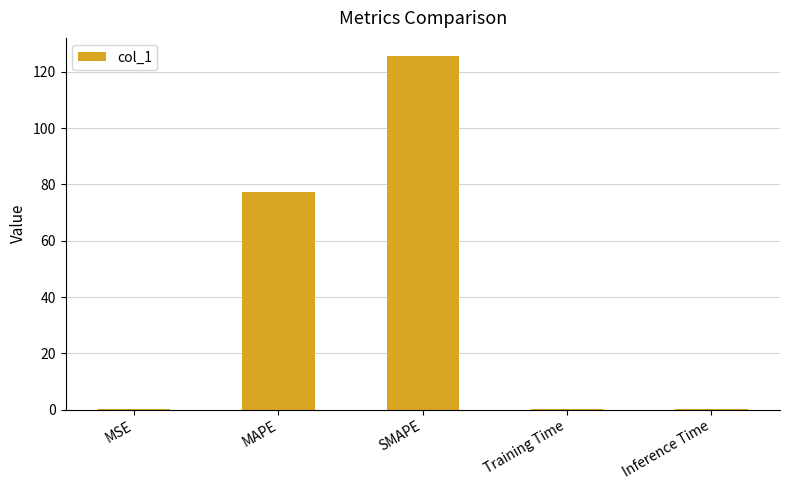

Is it true that the value at MSE is 0.1?

True